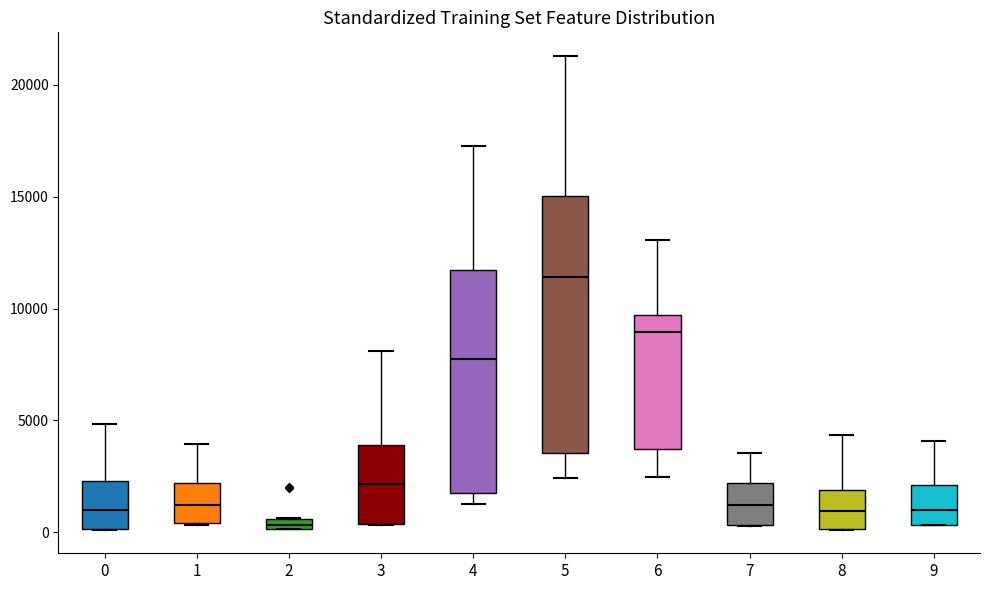

Where does the median line of the box at x = 6 sit on the y-axis? The values are not printed on the chart, so give them approximately, as read against the axis.

9000